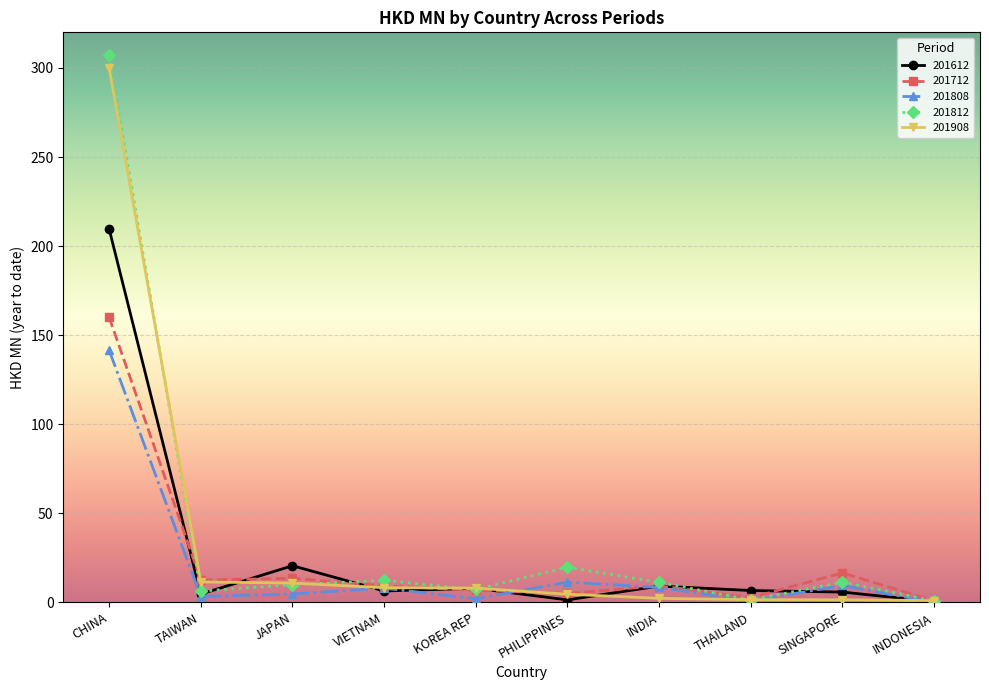

How many categories are shown in the chart?

10